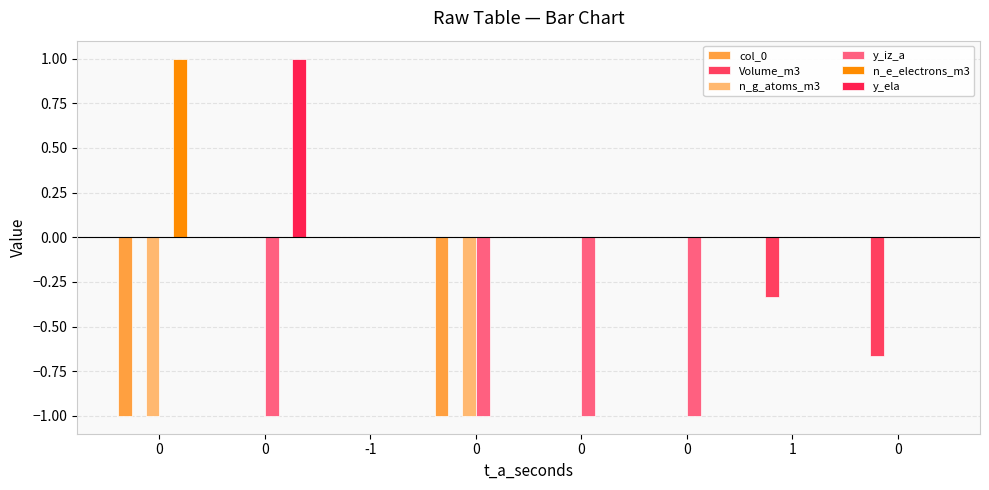

Which series has the largest range (max minus min)?

col_0